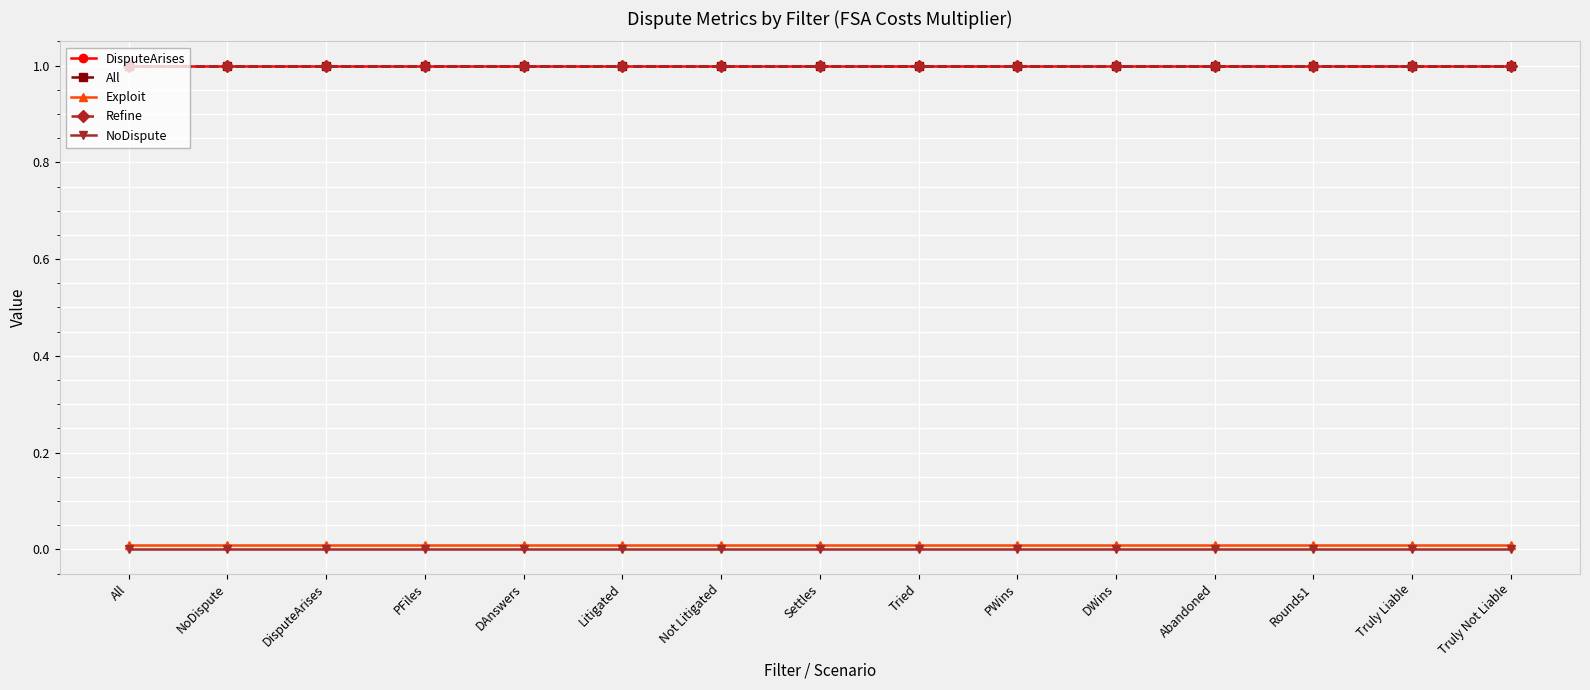

Which series has the largest range (max minus min)?

DisputeArises